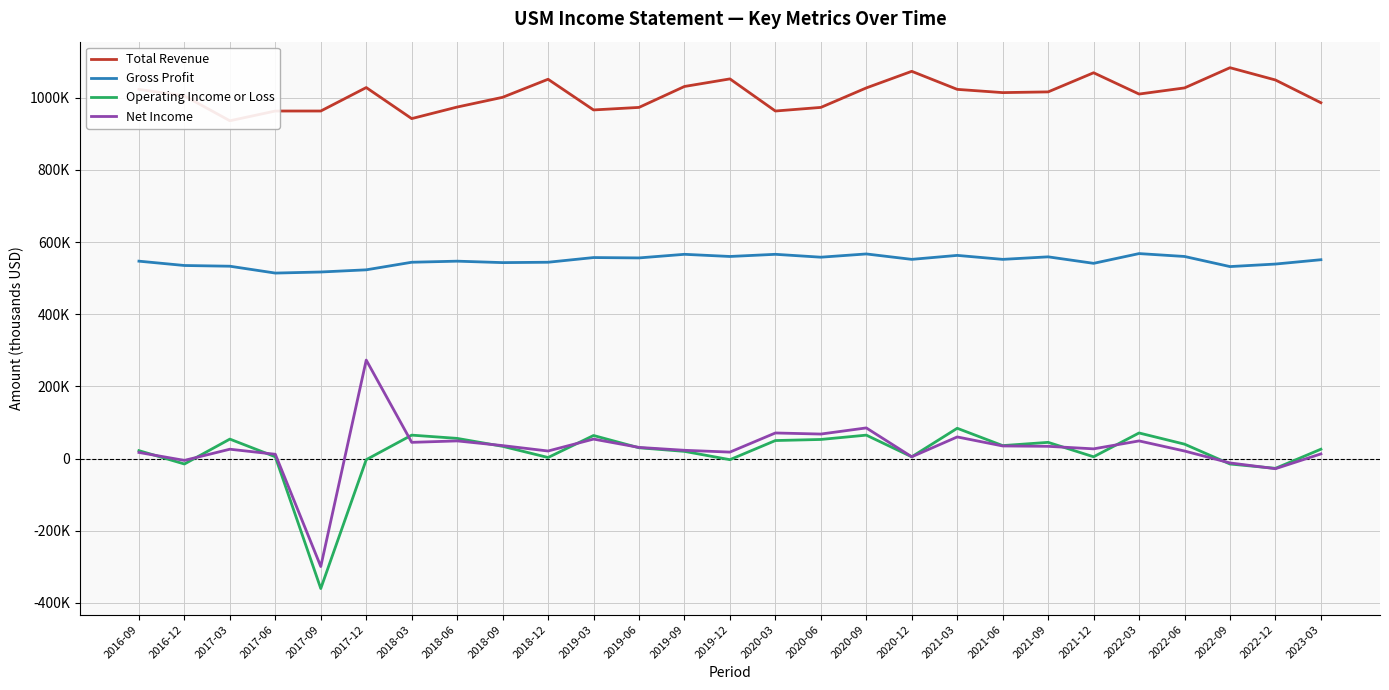

What is the lowest value of the Operating Income or Loss series?

-360000